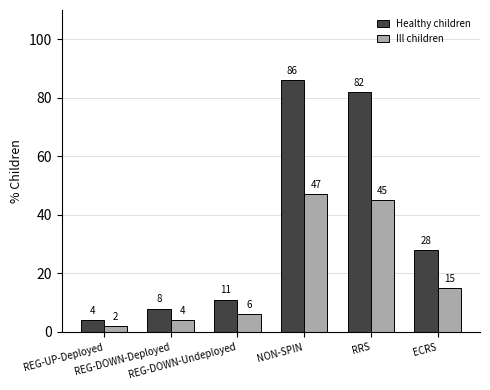

At which category is the sum across all series the highest?

NON-SPIN